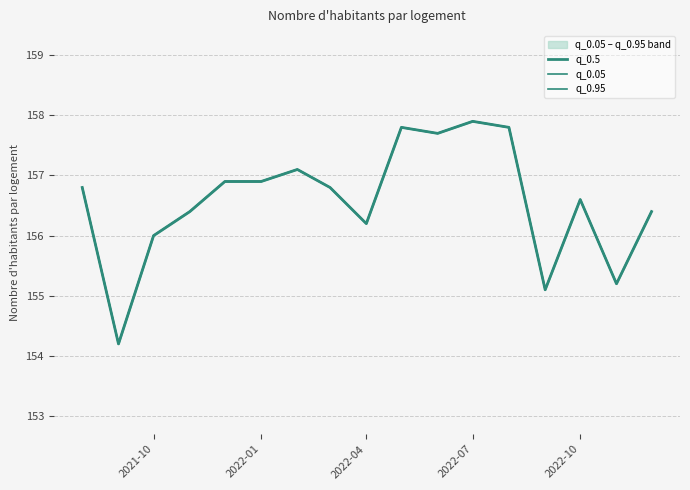

How many data points in q_0.05 are less than 156?

3